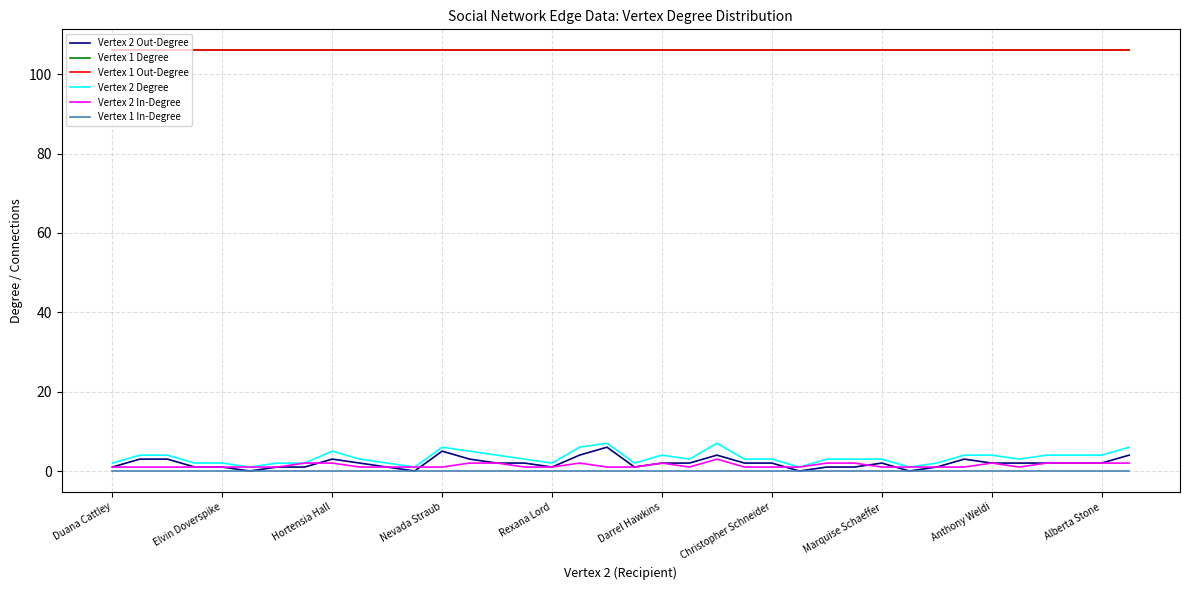

True or false: Vertex 1 Out-Degree has more than 0 points higher than both neighbors.

False